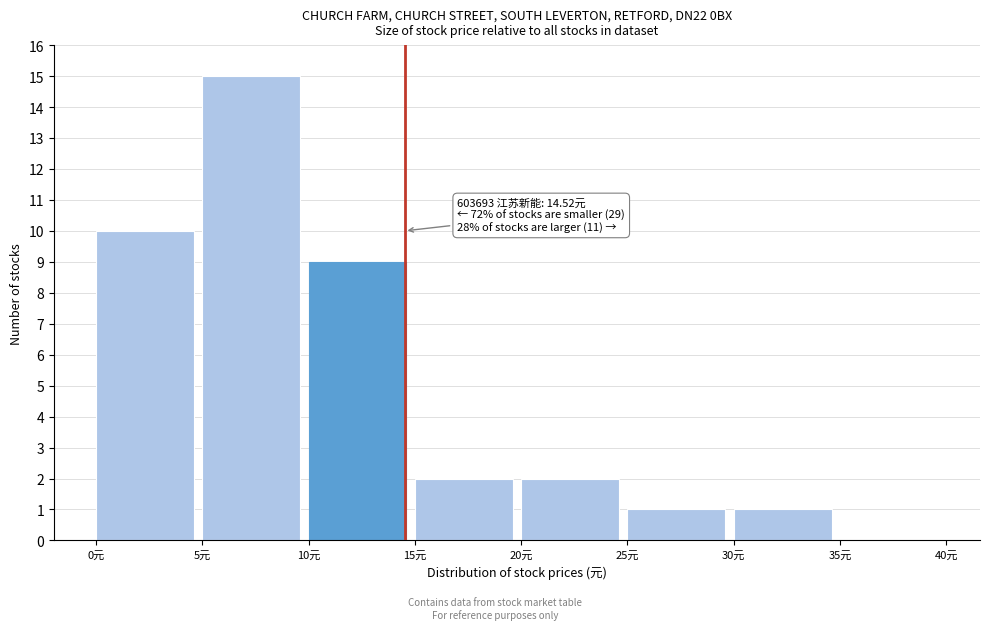

Over which range of the x-axis is the bar tallest?

5 to 10